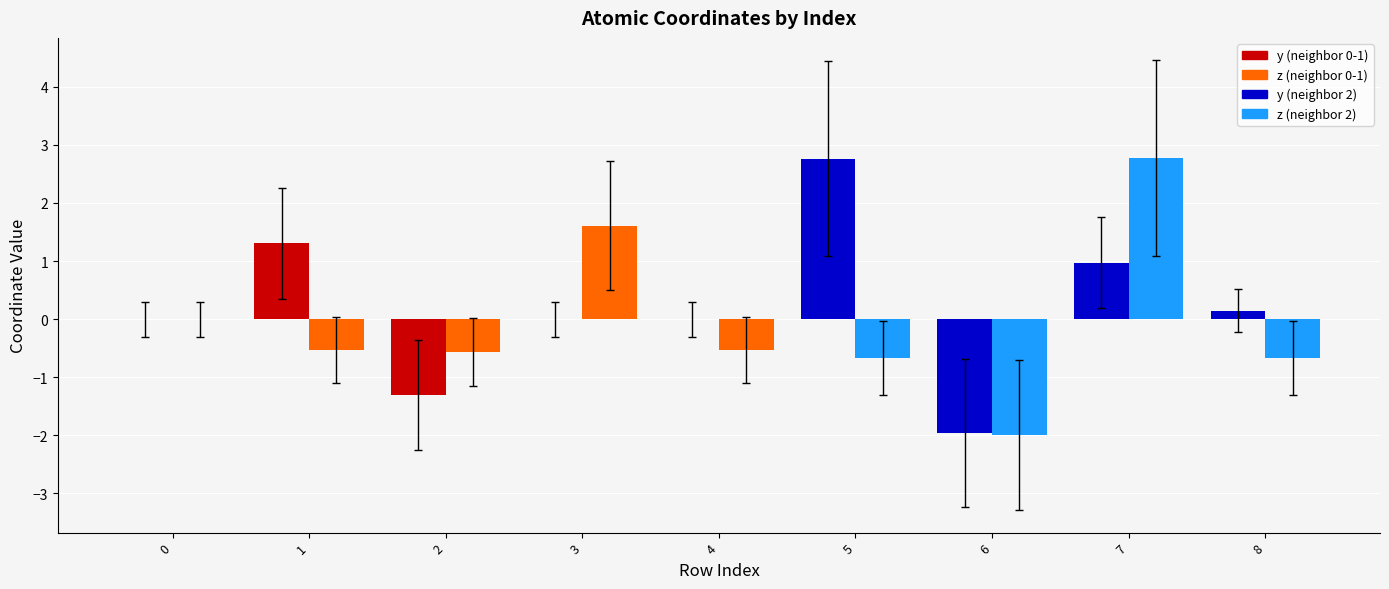

What is the maximum value shown in the chart?

2.8